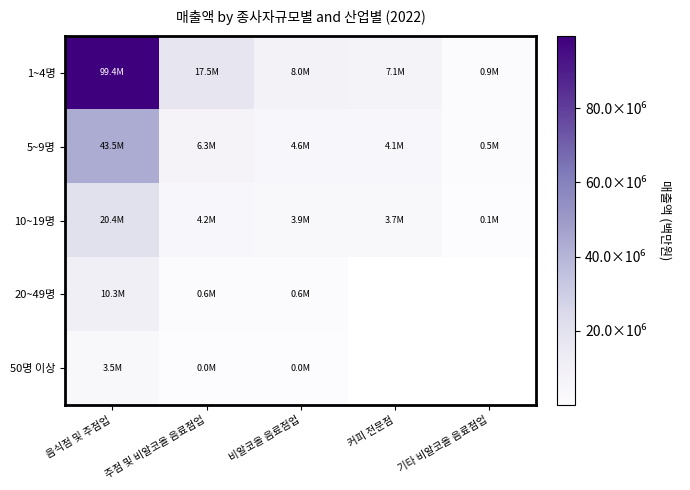

Rank the categories by 5~9명 value from highest to lowest.

음식점 및 주점업, 주점 및 비알코올 음료점업, 비알코올 음료점업, 커피 전문점, 기타 비알코올 음료점업